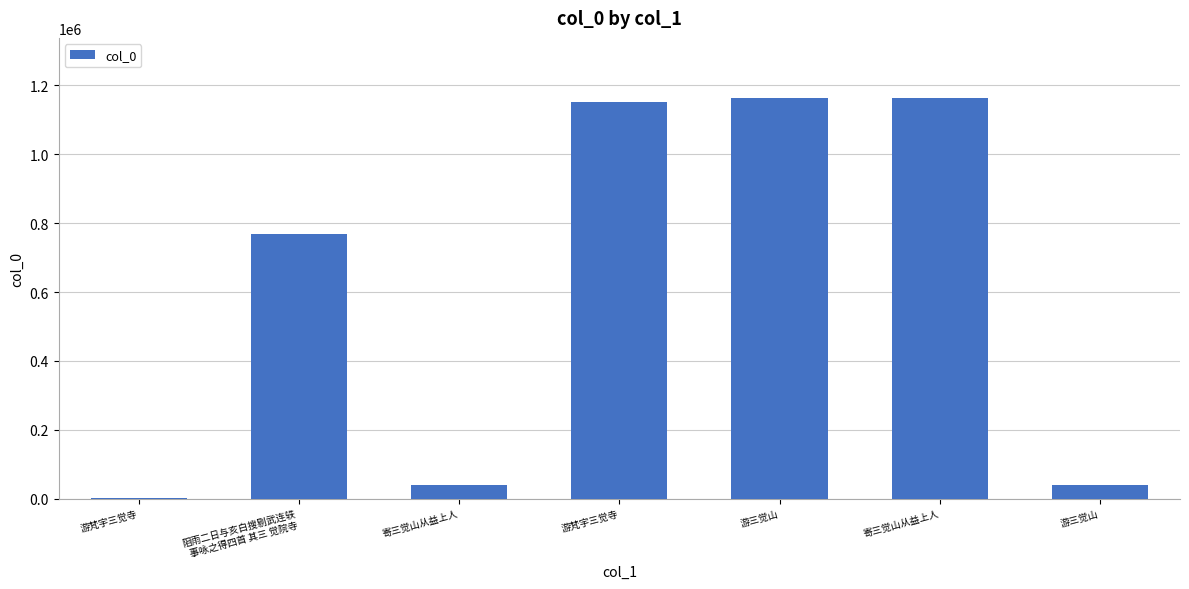

Which has a higher value, 游梵宇三觉寺 or 游三觉山?

游梵宇三觉寺